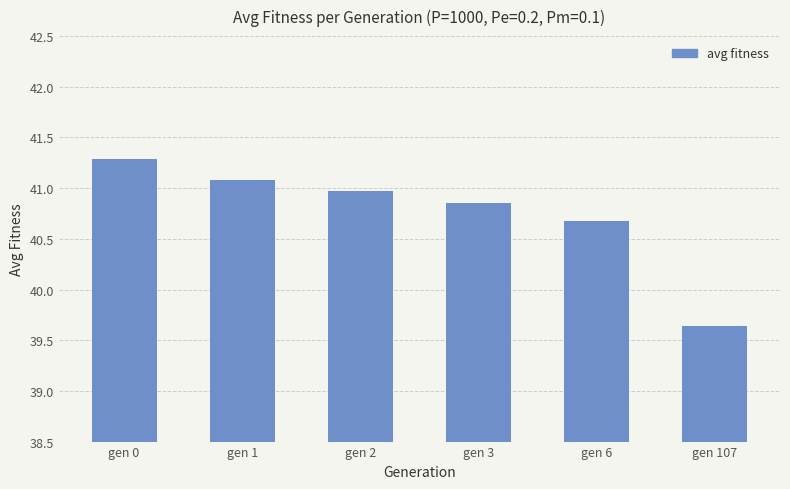

The value at gen 0 is 9.2. True or false?

False